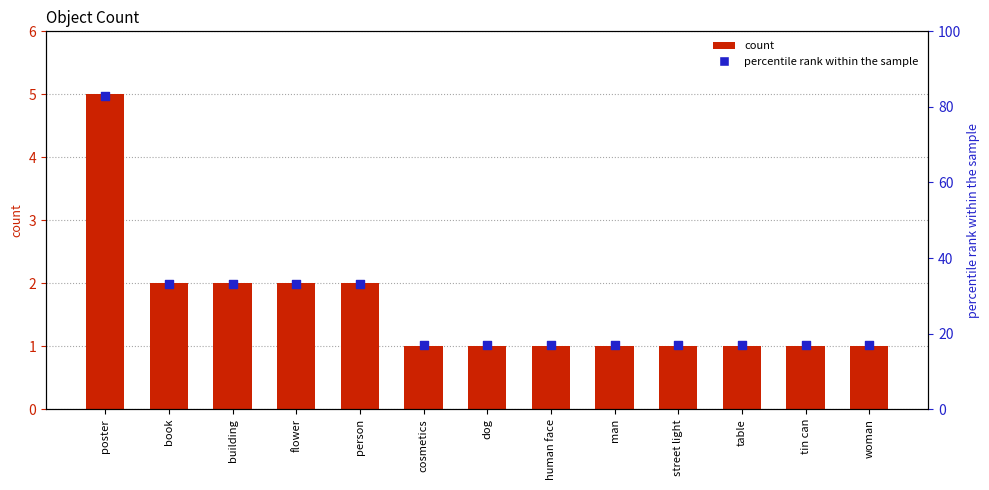

What are all the series names shown in the legend?

count, percentile rank within the sample